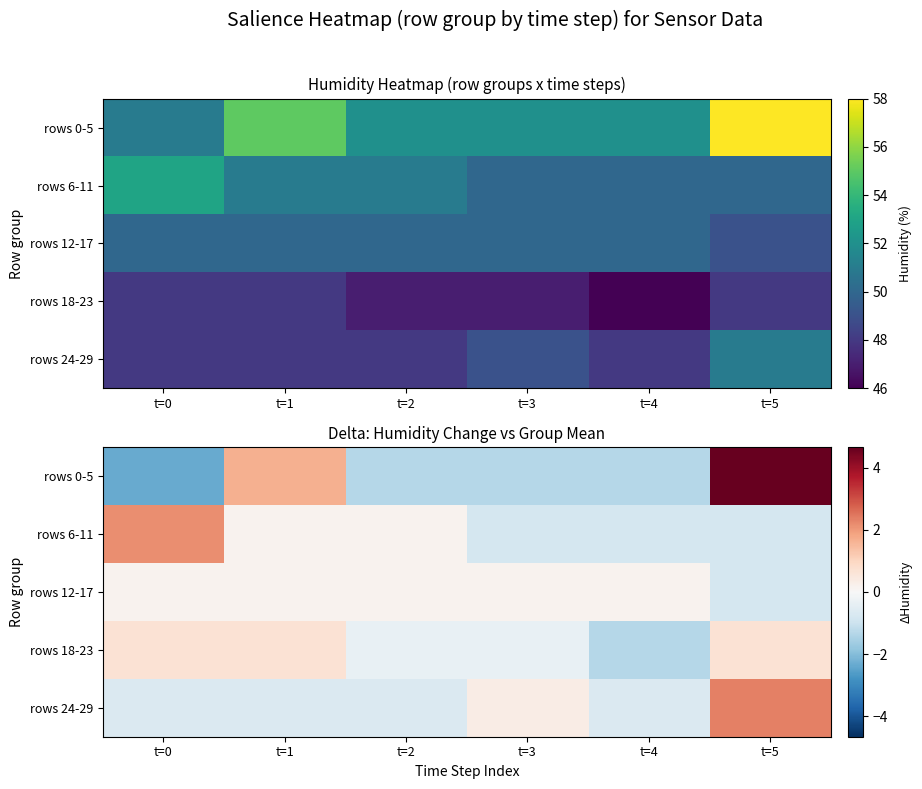

Between t=5 and t=0, which is larger?

t=5